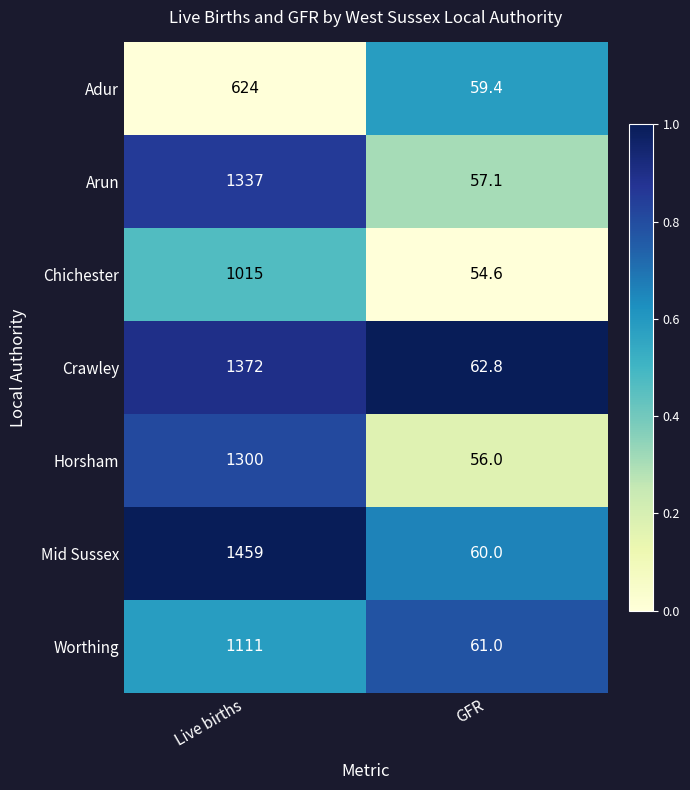

What is the total value across all series at GFR?

410.9